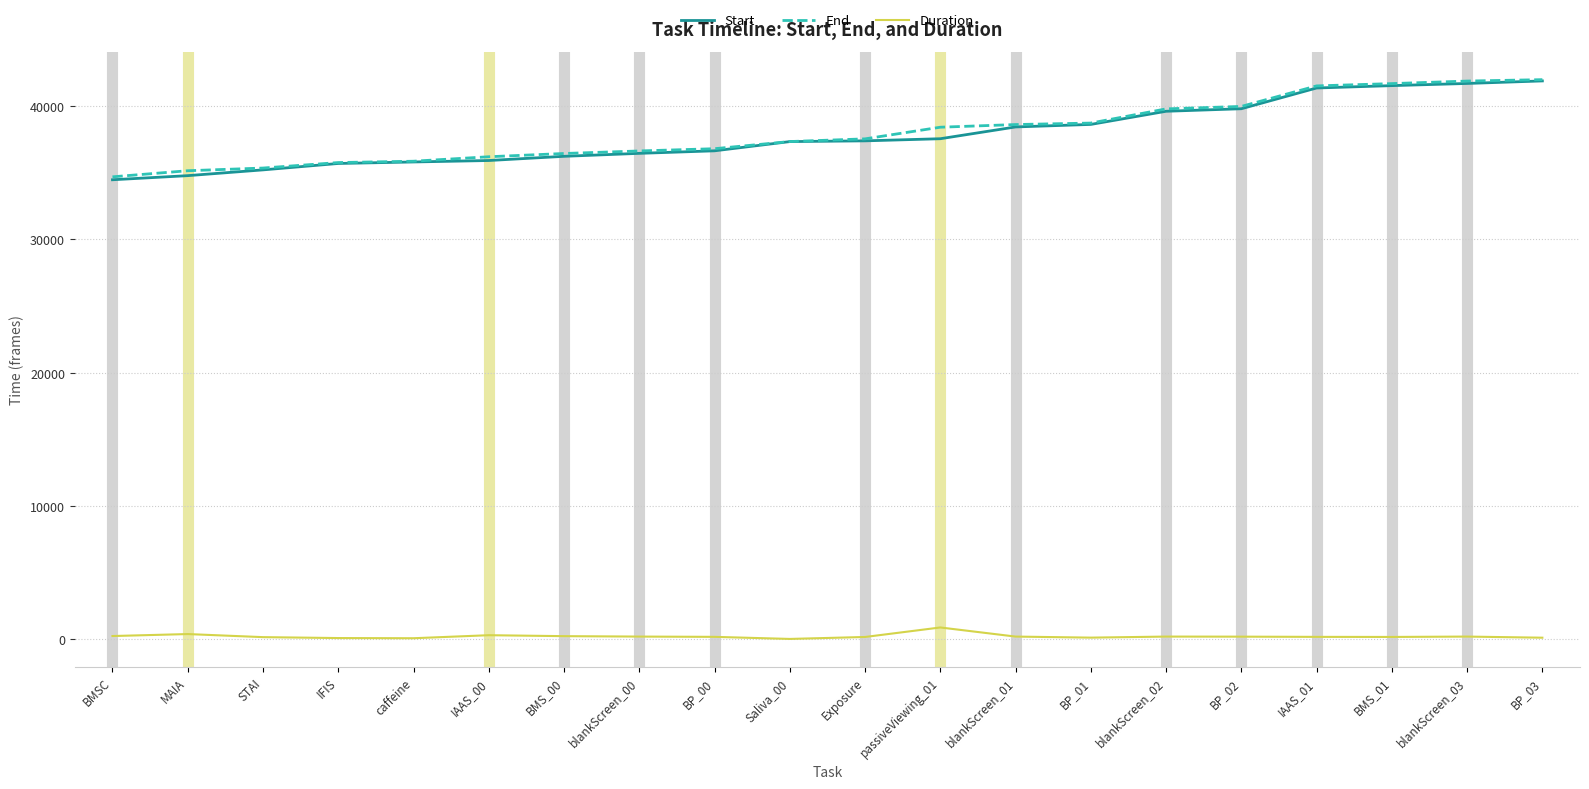

True or false: Duration and End cross at least once.

False